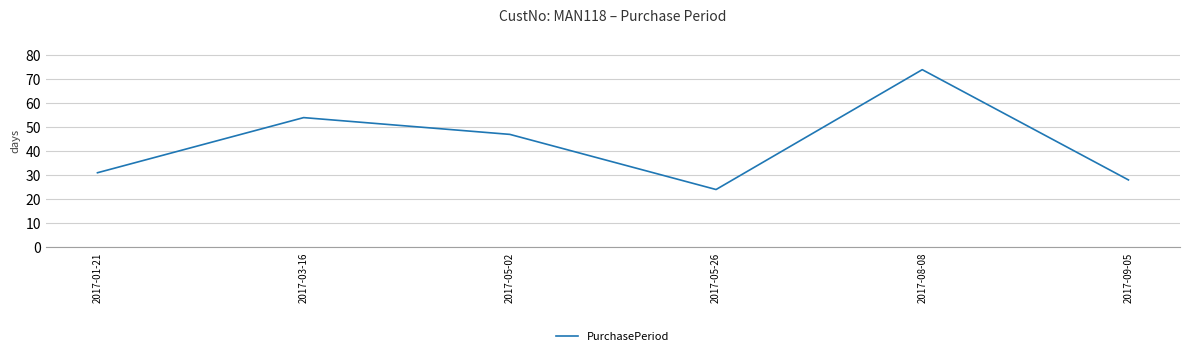

List the labels in order of value, largest first.

2017-08-08, 2017-03-16, 2017-05-02, 2017-01-21, 2017-09-05, 2017-05-26